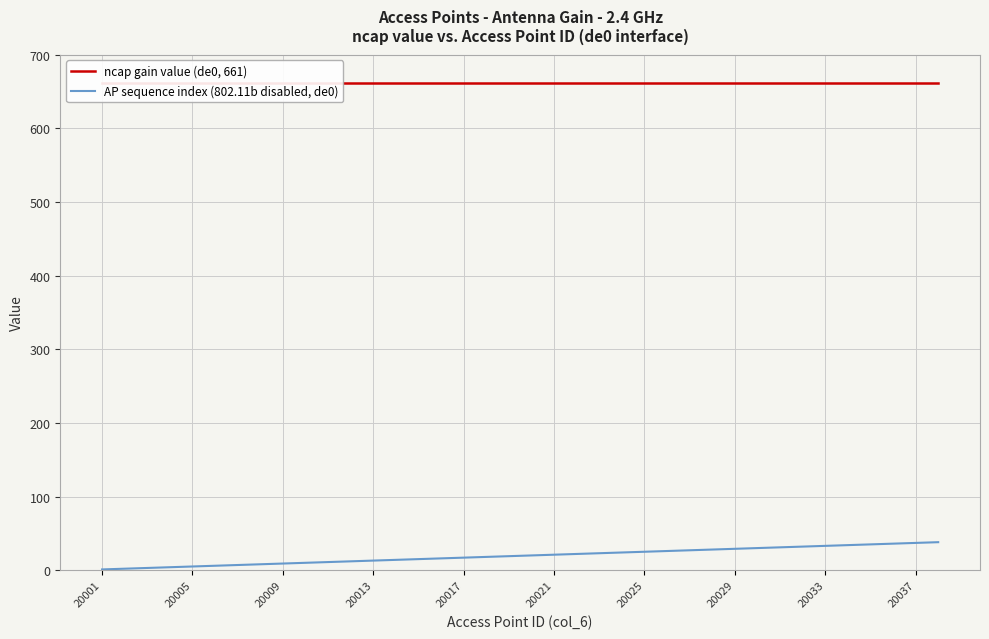

The AP sequence index (802.11b disabled, de0) series shows 13 at 20013. True or false?

True